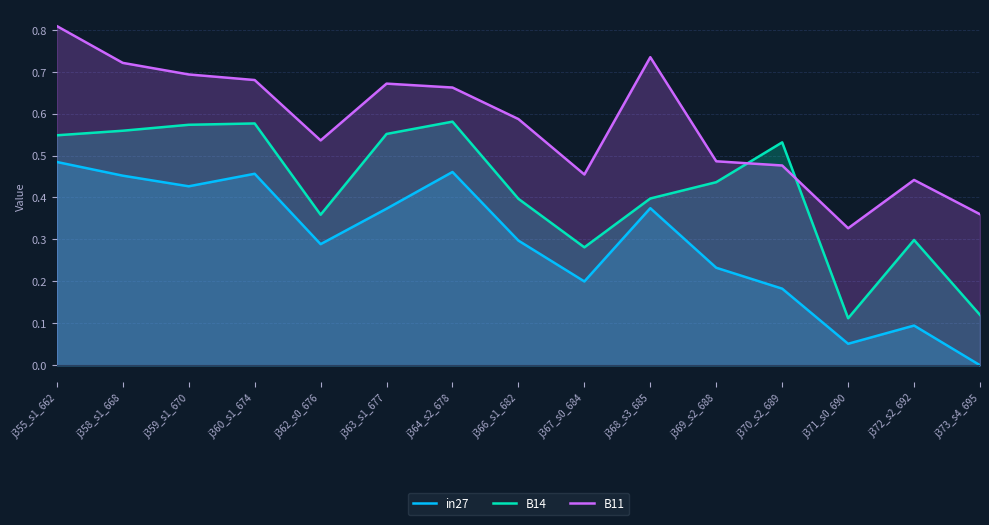

Reading left to right, extract all data points from this chart.

in27: j355_s1_662=0.5	j358_s1_668=0.5	j359_s1_670=0.4	j360_s1_674=0.5	j362_s0_676=0.3	j363_s1_677=0.4	j364_s2_678=0.5	j366_s1_682=0.3	j367_s0_684=0.2	j368_s3_685=0.4	j369_s2_688=0.2	j370_s2_689=0.2	j371_s0_690=0.1	j372_s2_692=0.1	j373_s4_695=0.0
B14: j355_s1_662=0.5	j358_s1_668=0.6	j359_s1_670=0.6	j360_s1_674=0.6	j362_s0_676=0.4	j363_s1_677=0.6	j364_s2_678=0.6	j366_s1_682=0.4	j367_s0_684=0.3	j368_s3_685=0.4	j369_s2_688=0.4	j370_s2_689=0.5	j371_s0_690=0.1	j372_s2_692=0.3	j373_s4_695=0.1
B11: j355_s1_662=0.8	j358_s1_668=0.7	j359_s1_670=0.7	j360_s1_674=0.7	j362_s0_676=0.5	j363_s1_677=0.7	j364_s2_678=0.7	j366_s1_682=0.6	j367_s0_684=0.5	j368_s3_685=0.7	j369_s2_688=0.5	j370_s2_689=0.5	j371_s0_690=0.3	j372_s2_692=0.4	j373_s4_695=0.4